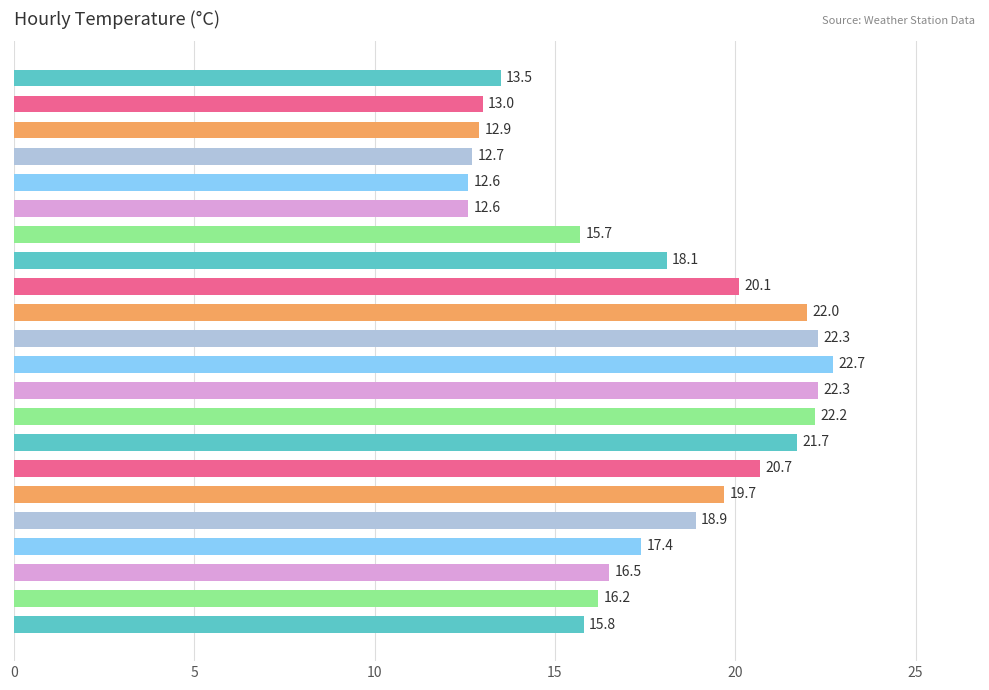

What is the smallest value displayed?

12.6